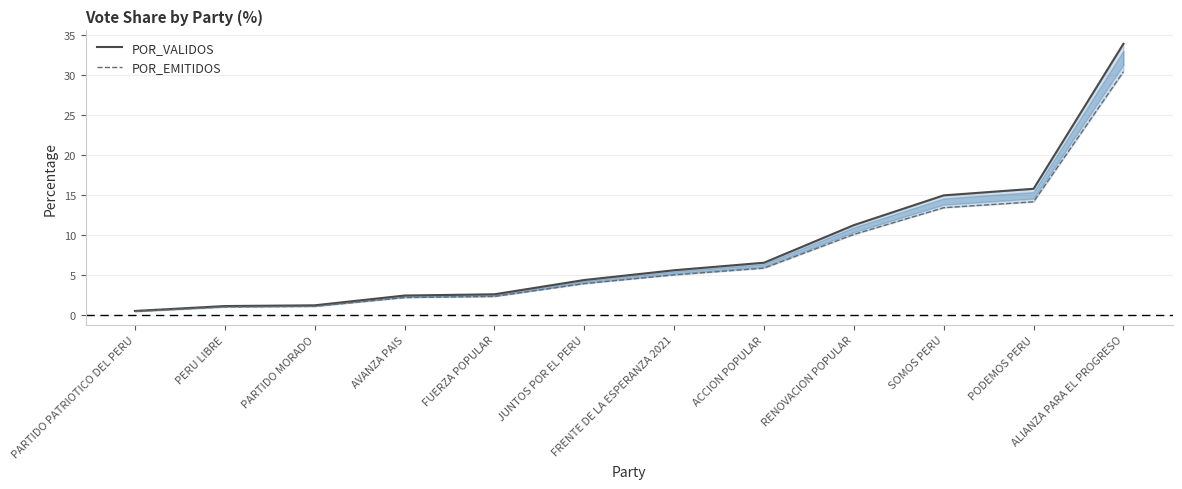

True or false: POR_EMITIDOS and POR_VALIDOS intersect in this chart.

False